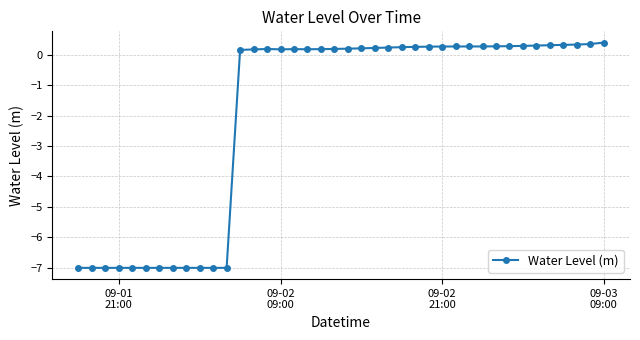

What is the sum of all values?

-77.1